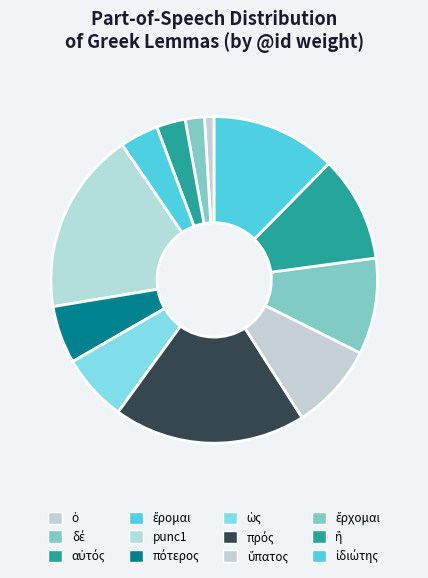

Does ἔρχομαι account for over 50% of the chart?

No